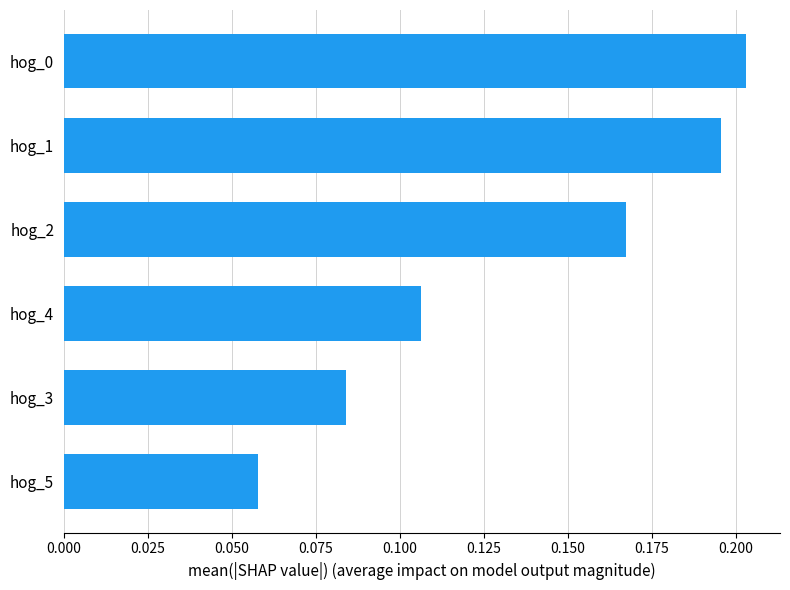

What is the sum of the values at hog_2 and hog_1?

0.4